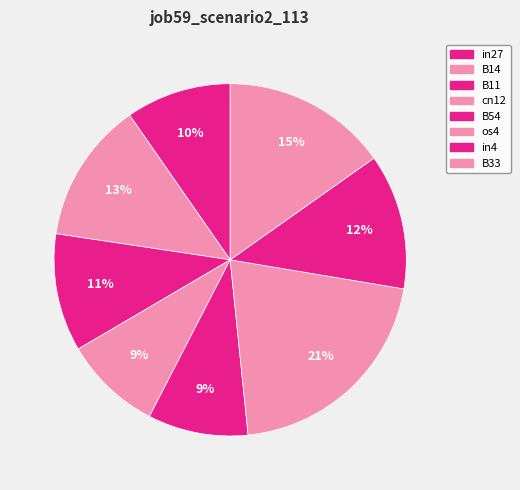

What percentage is the in4 slice, to the nearest percent?

12%